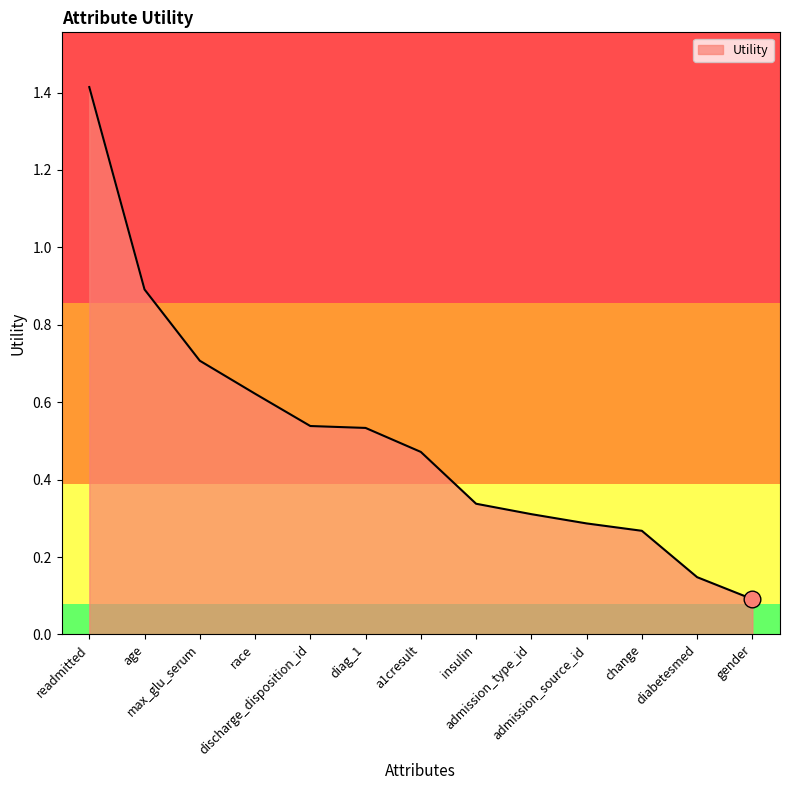

What is the greatest value displayed?

1.4